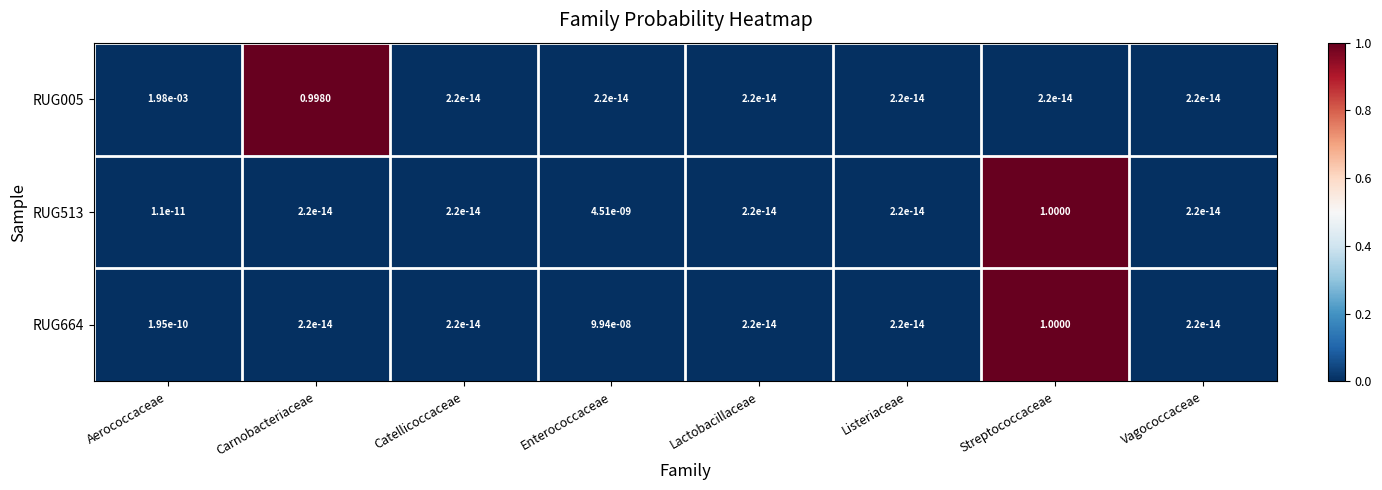

At which category is the sum across all series the highest?

Streptococcaceae